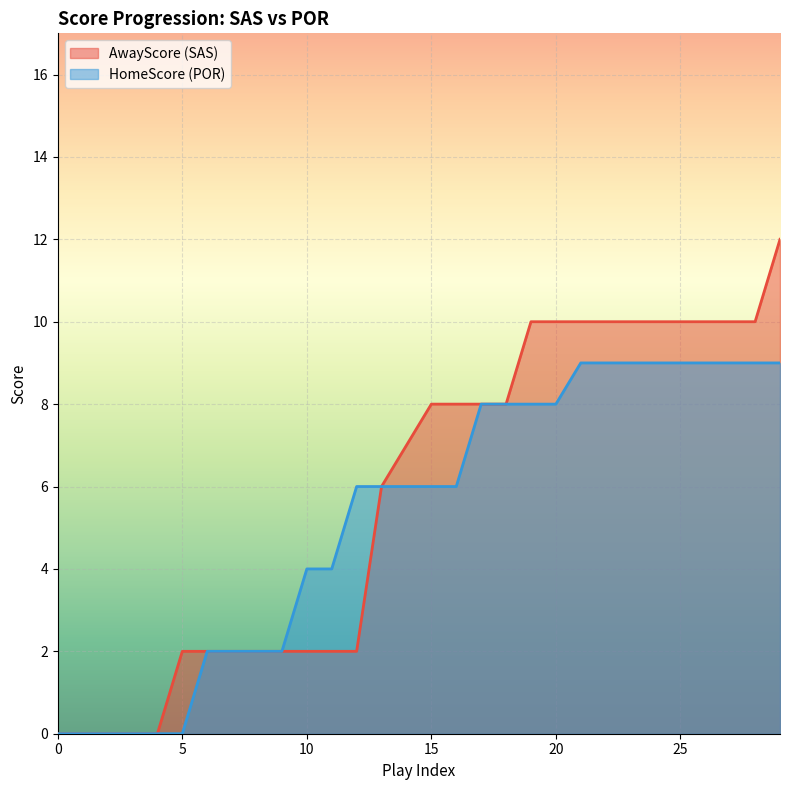

Count the number of data series in this chart.

2